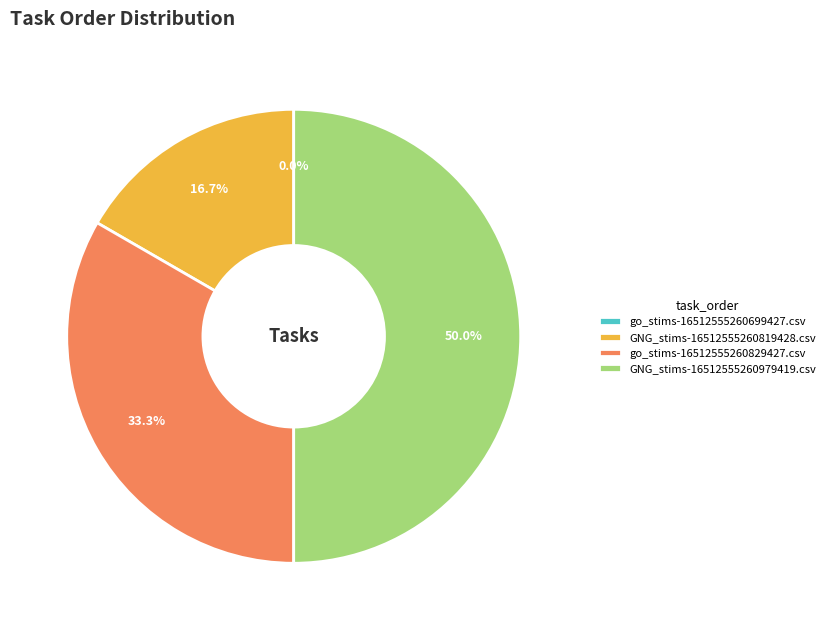

To the nearest percent, what portion does GNG_stims-16512555260979419.csv represent?

50%